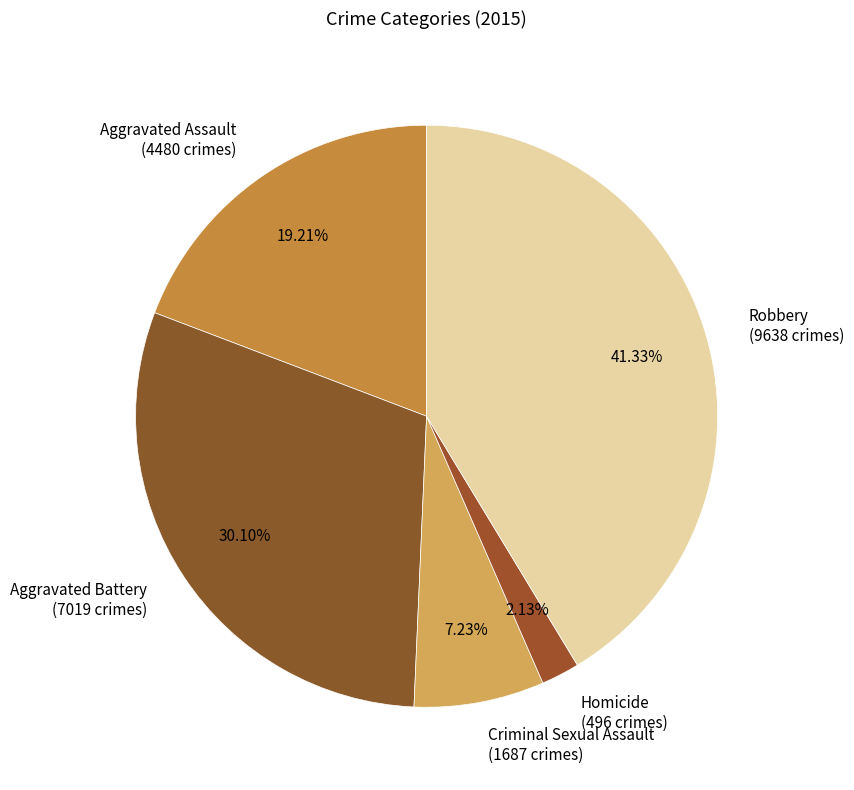

Which has a higher value, Robbery or Criminal Sexual Assault?

Robbery